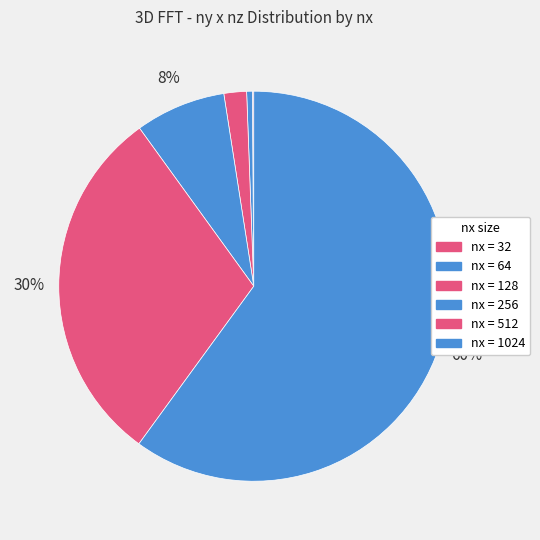

How many segments does this pie chart have?

6